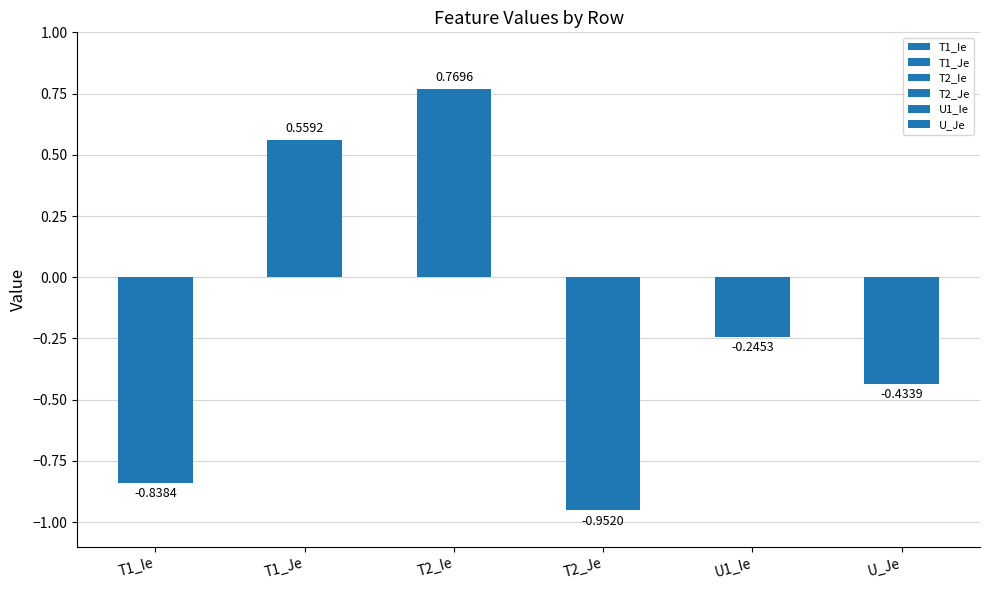

Does the chart contain any negative values?

Yes